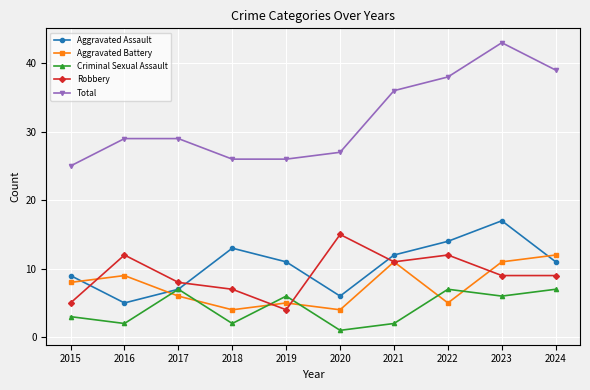

Rank the series by their maximum value, from lowest to highest.

Criminal Sexual Assault, Aggravated Battery, Robbery, Aggravated Assault, Total